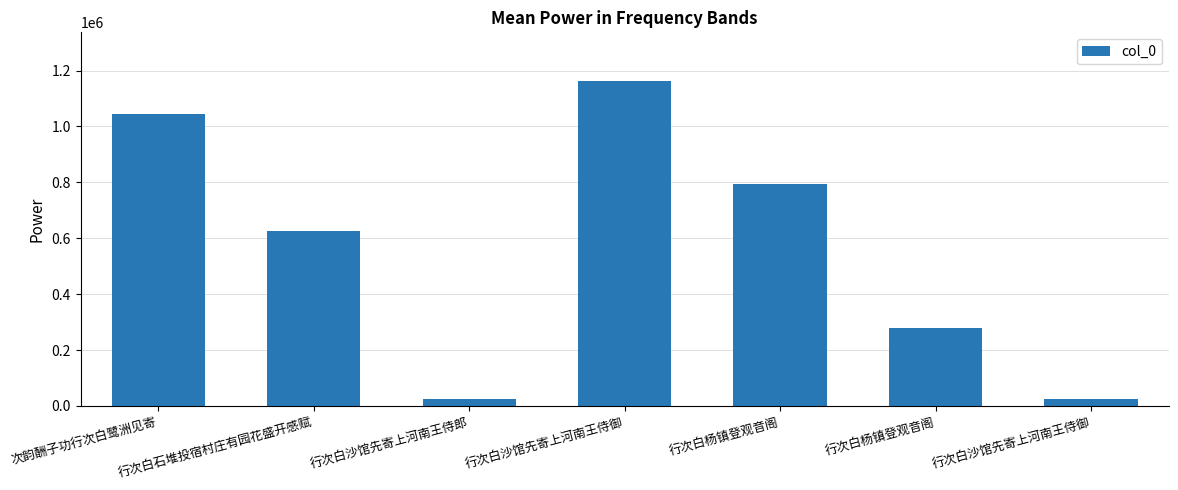

True or false: the data shows 23271 at 行次白沙馆先寄上河南王侍郎.

True